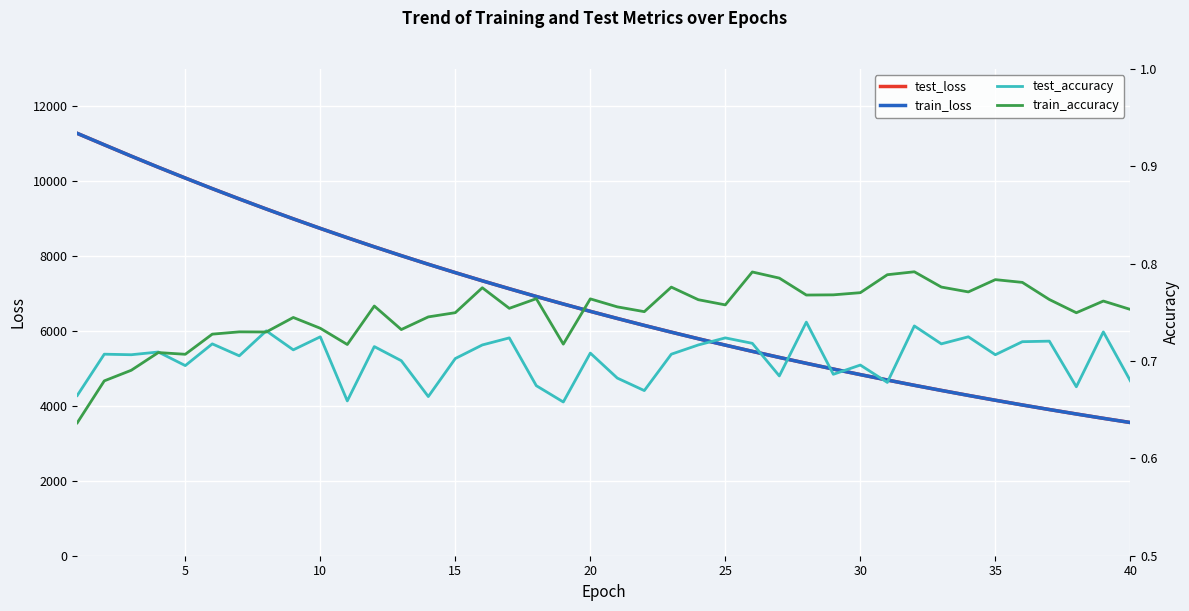

What is the difference between the maximum and minimum values in the train_accuracy series?

0.2